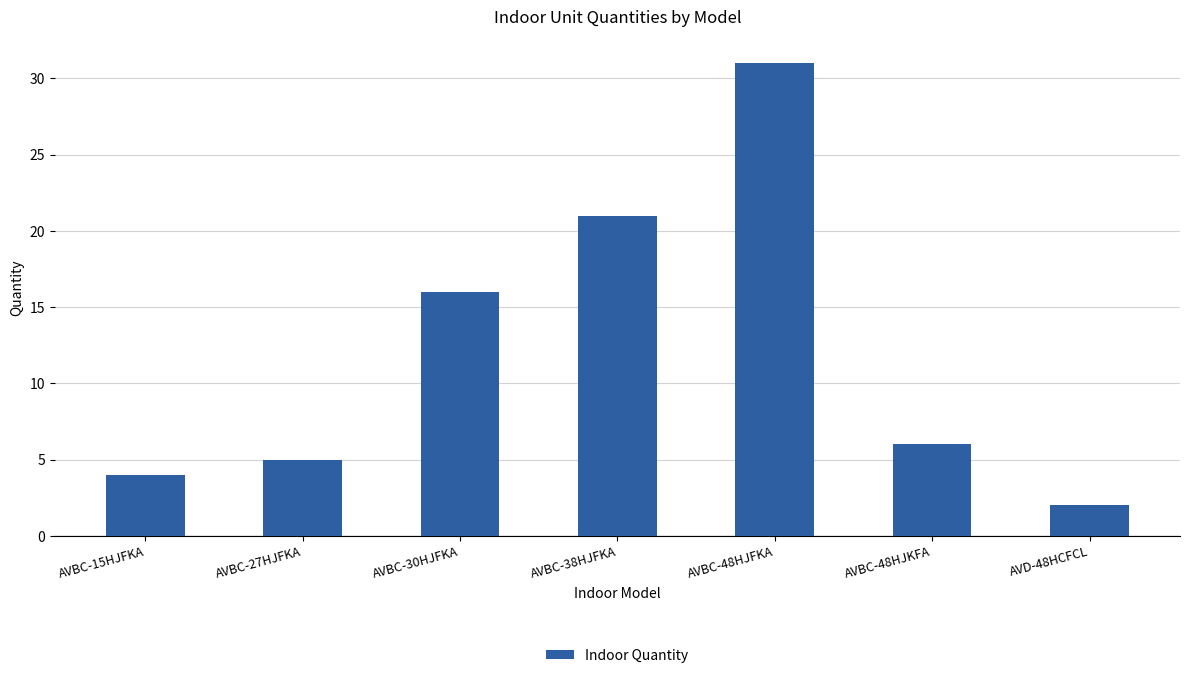

What is the value of the 5th bar from the left?

31